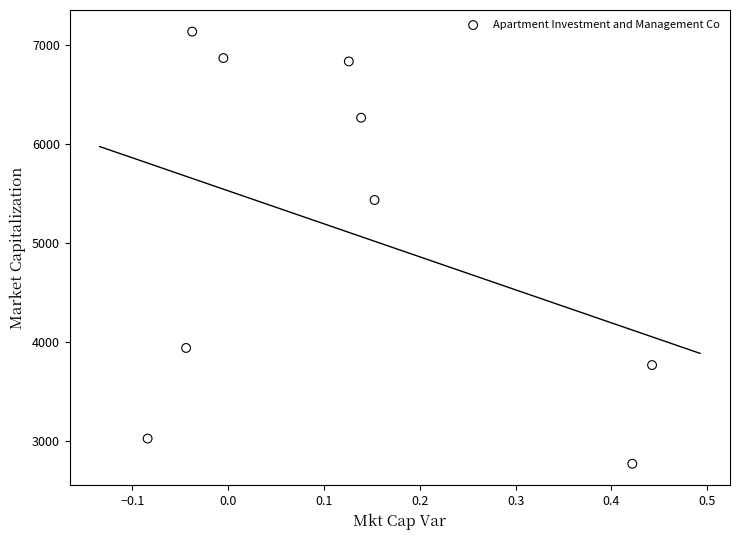

What Y value in the scatter plot is closest to 4950?

5431.5